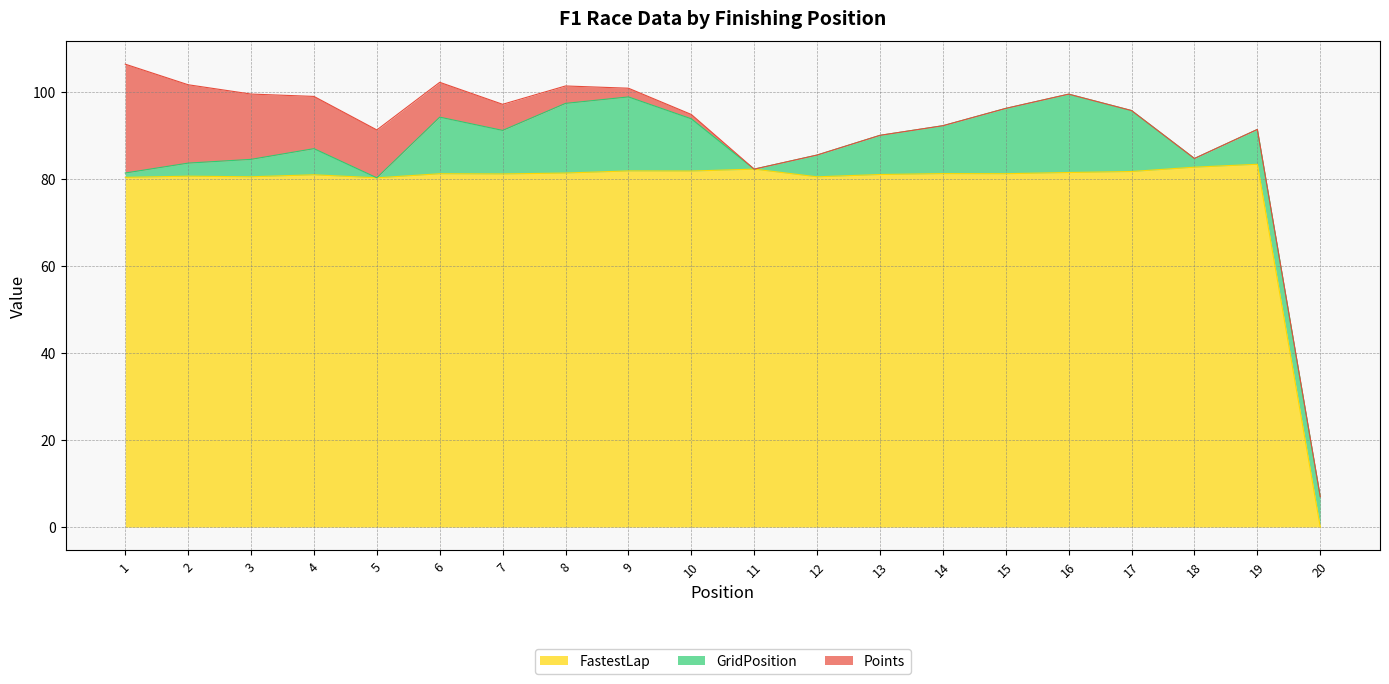

Where is GridPosition nearest to the value 9?

13